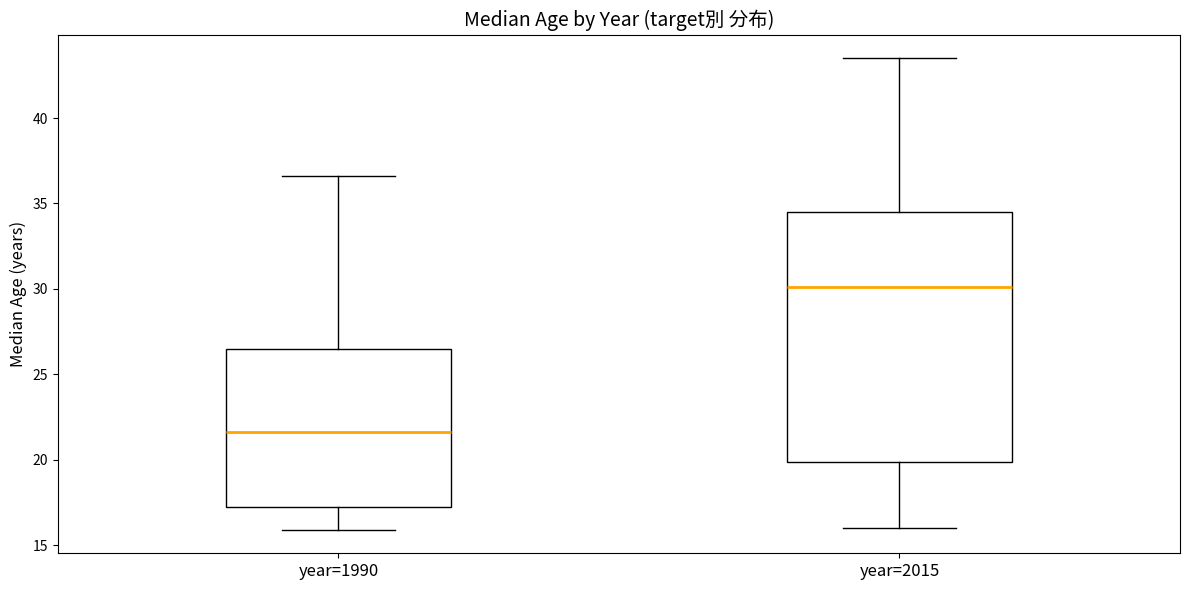

Where is the upper edge of the box for year=1990 on the y-axis? The values are not printed on the chart, so give them approximately, as read against the axis.

26.5